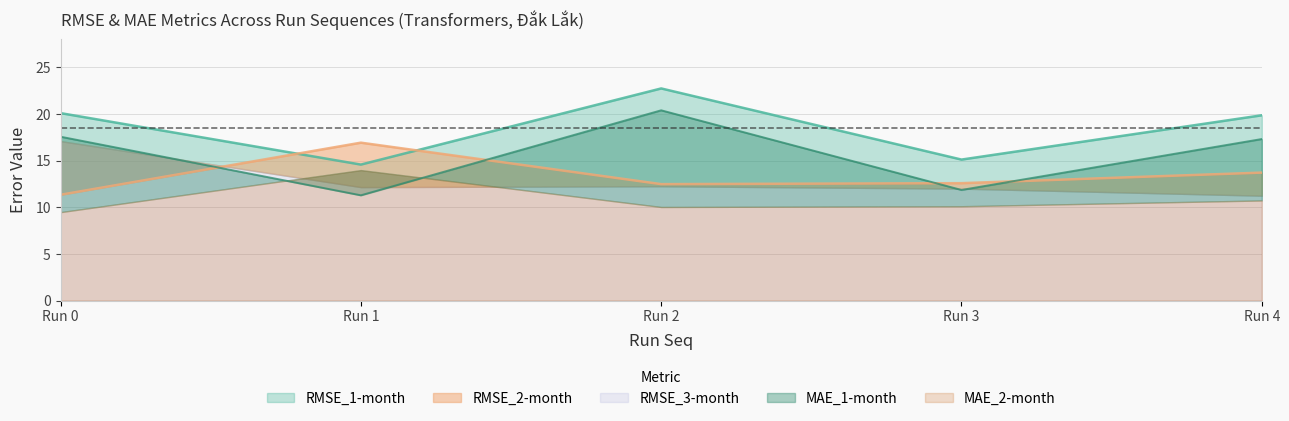

Which series has the largest total across all categories?

RMSE_1-month